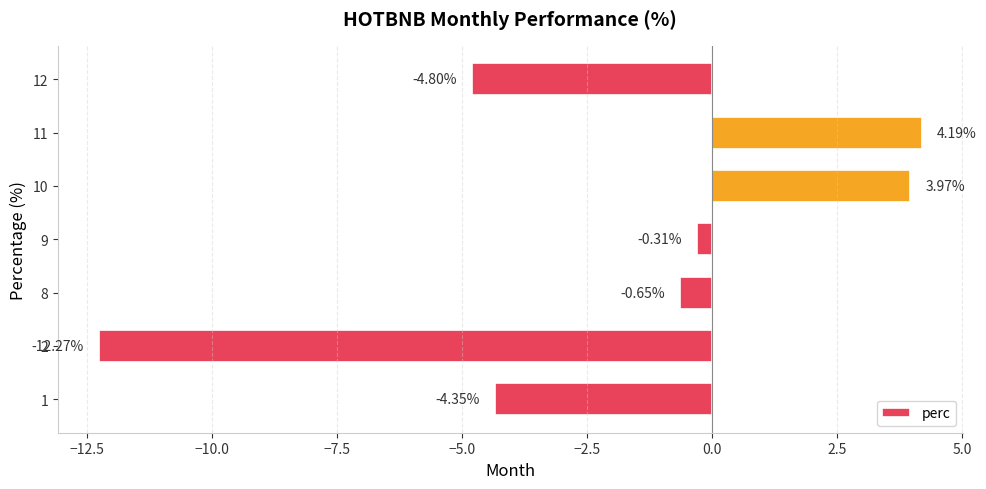

Rank the categories by value from lowest to highest.

2, 12, 1, 8, 9, 10, 11